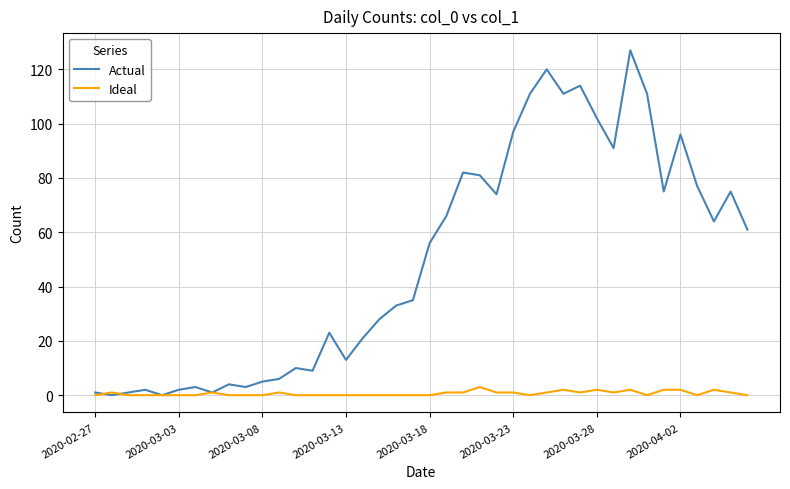

What is the maximum value shown in the chart?

127